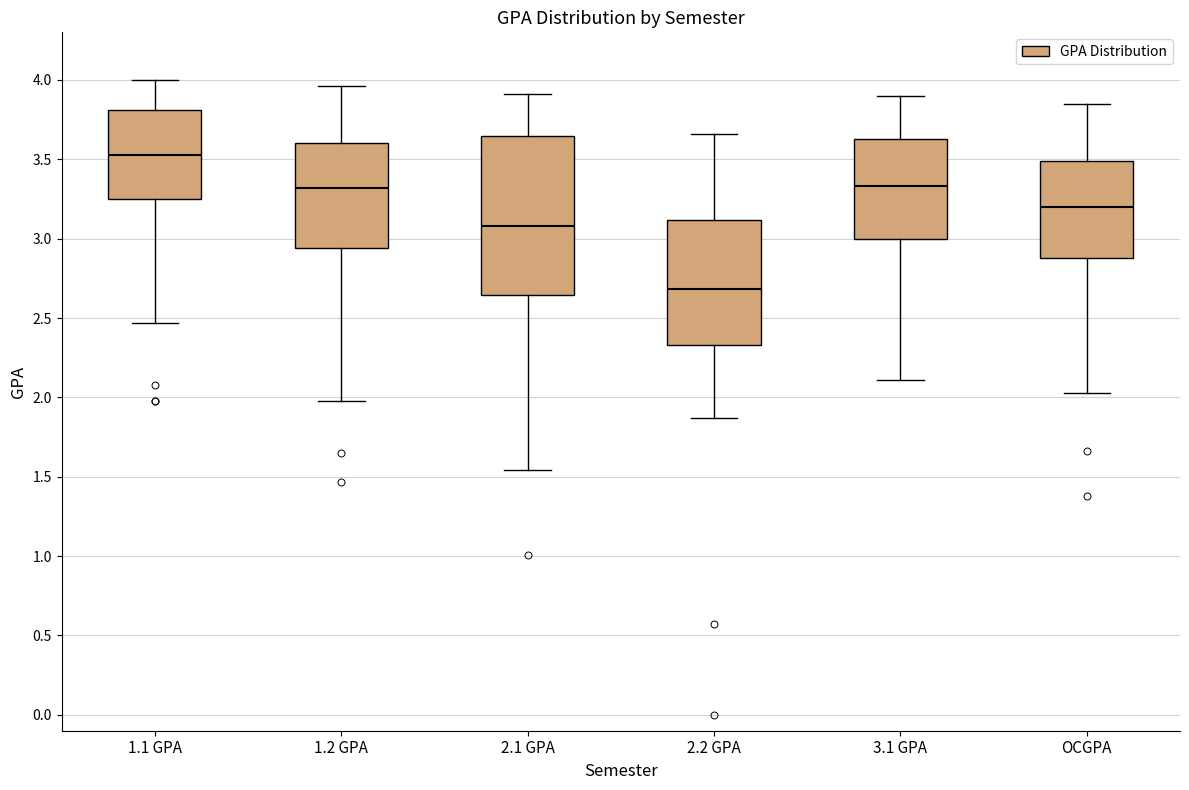

Where does the median line of the box for 3.1 GPA sit on the y-axis? The values are not printed on the chart, so give them approximately, as read against the axis.

3.35